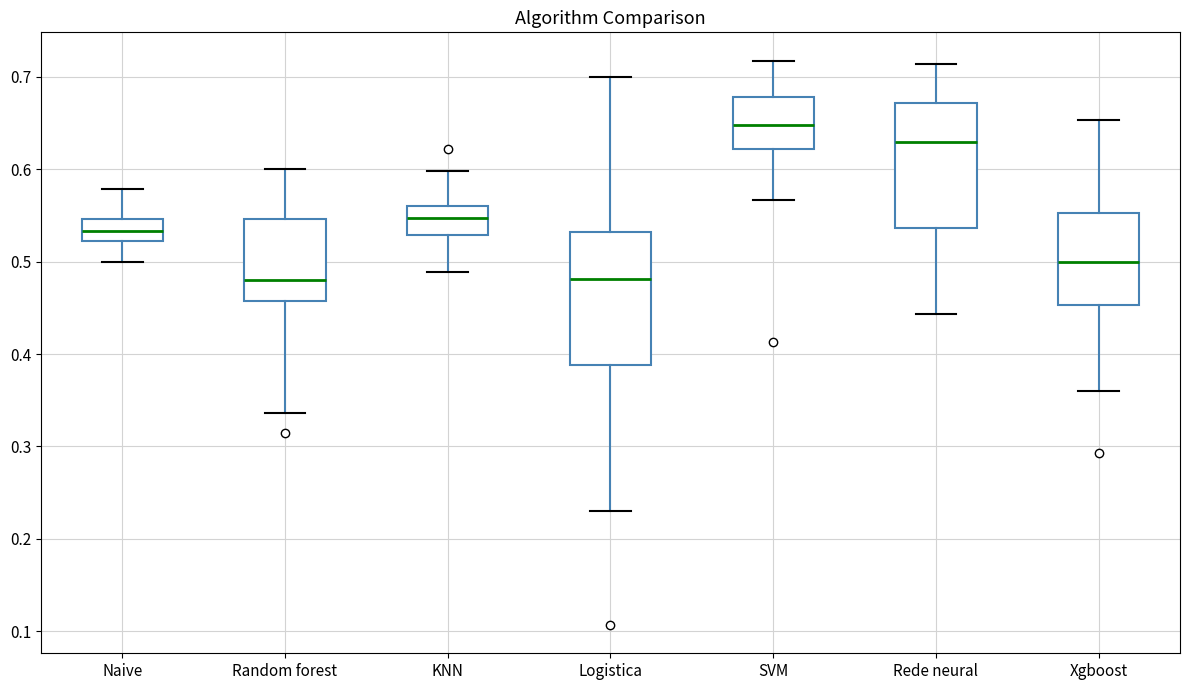

Where does the upper whisker of the box for Random forest end on the y-axis? The values are not printed on the chart, so give them approximately, as read against the axis.

0.60